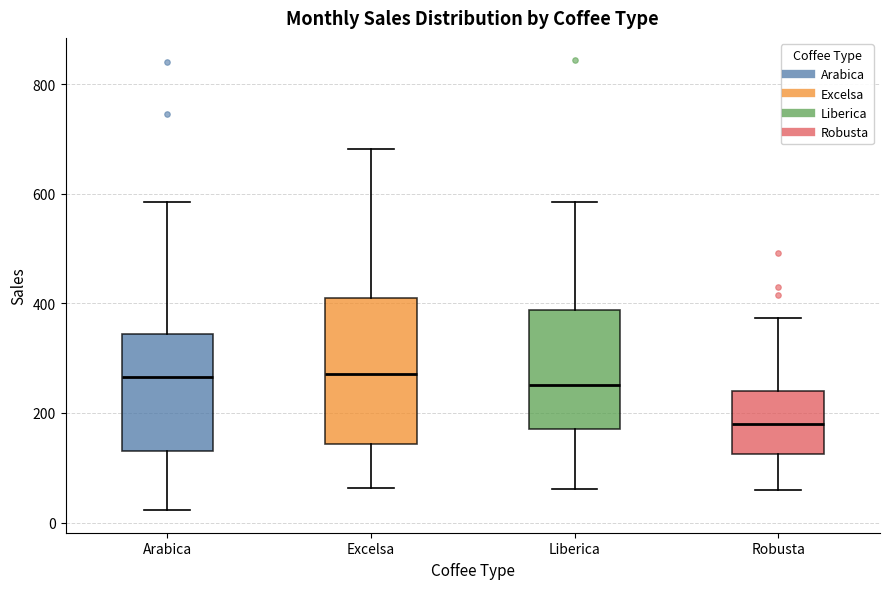

Where is the lower edge of the box for Liberica on the y-axis? The values are not printed on the chart, so give them approximately, as read against the axis.

180